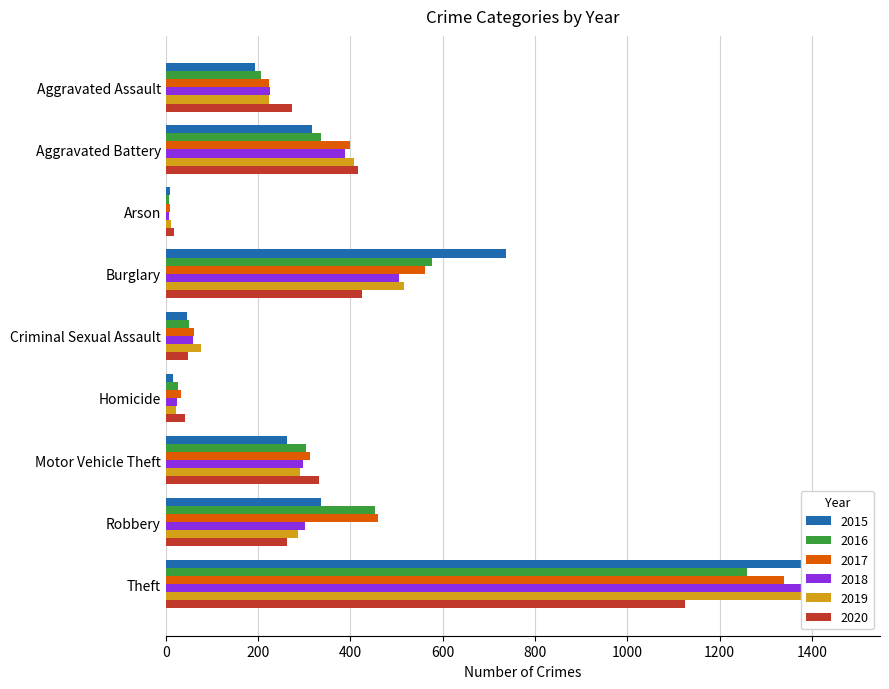

At which label is 2018 closest to 734?

Burglary